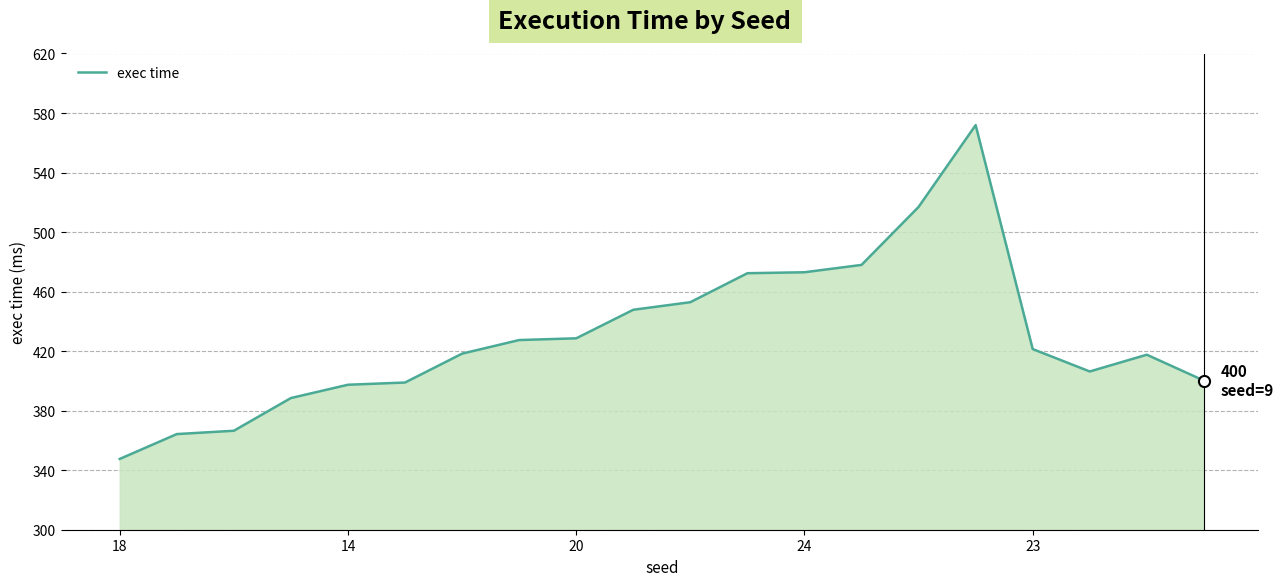

What is the difference between the second highest and minimum values?

169.3